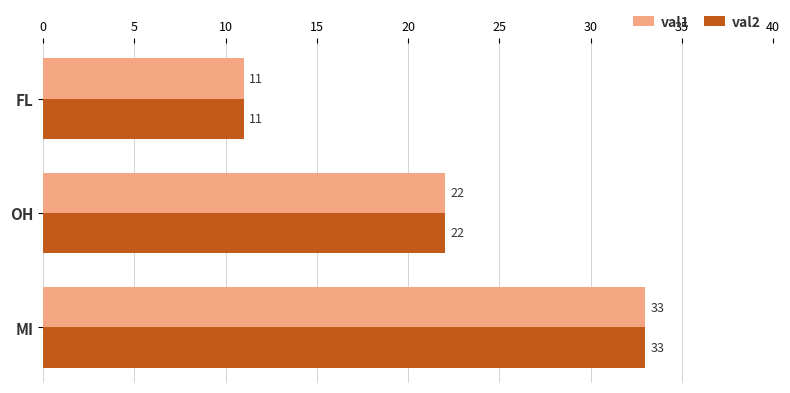

What is the total value across all series at FL?

22